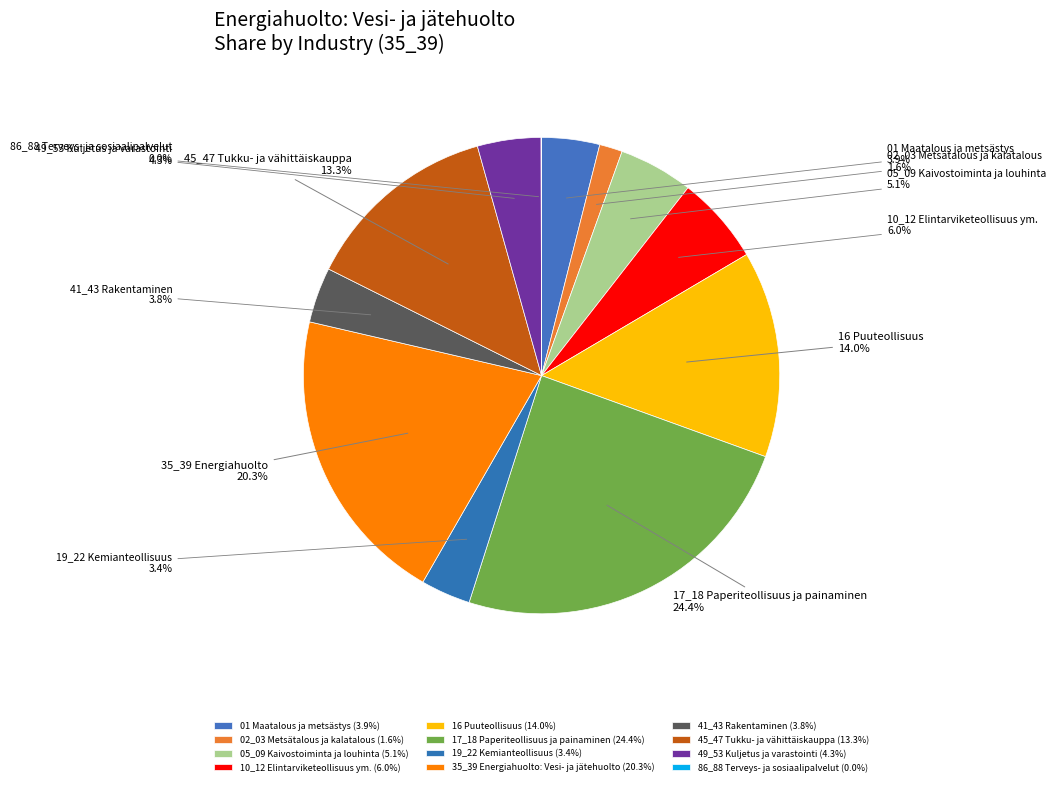

Count the number of slices in the pie.

12